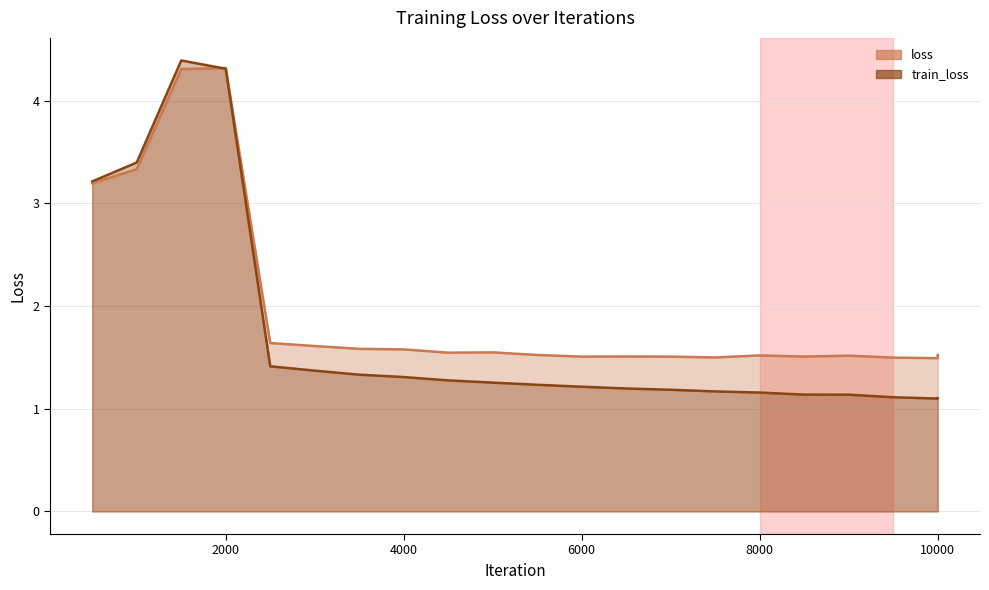

Count the loss values in the range 1 to 2.

17